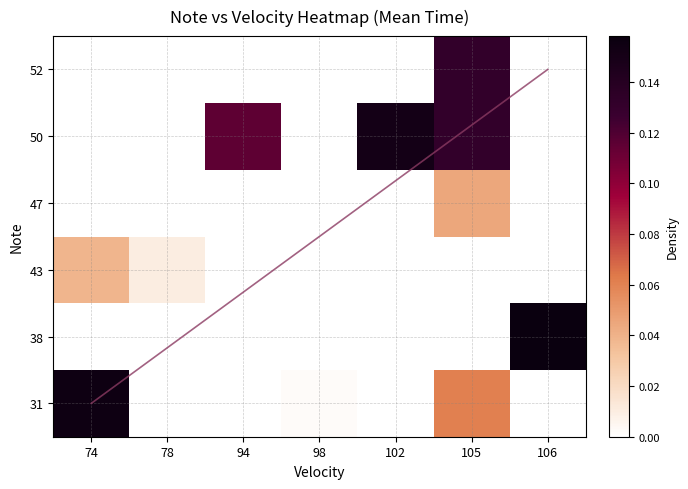

At which category is the sum across all series the highest?

105